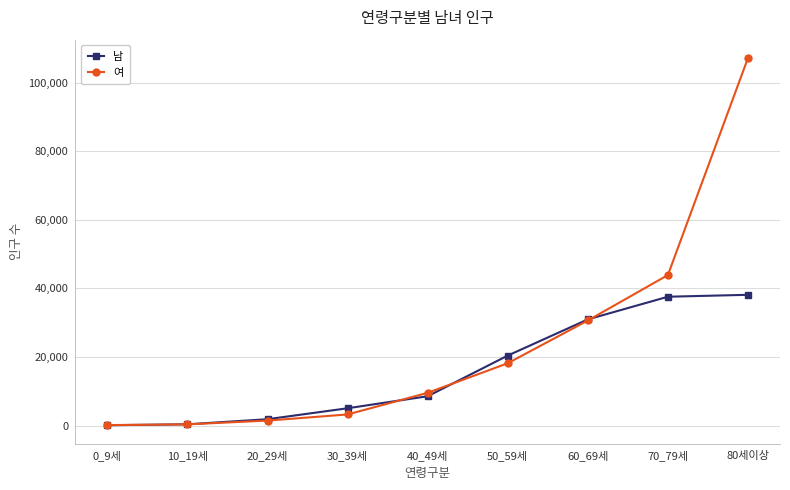

How many categories are shown in the chart?

9